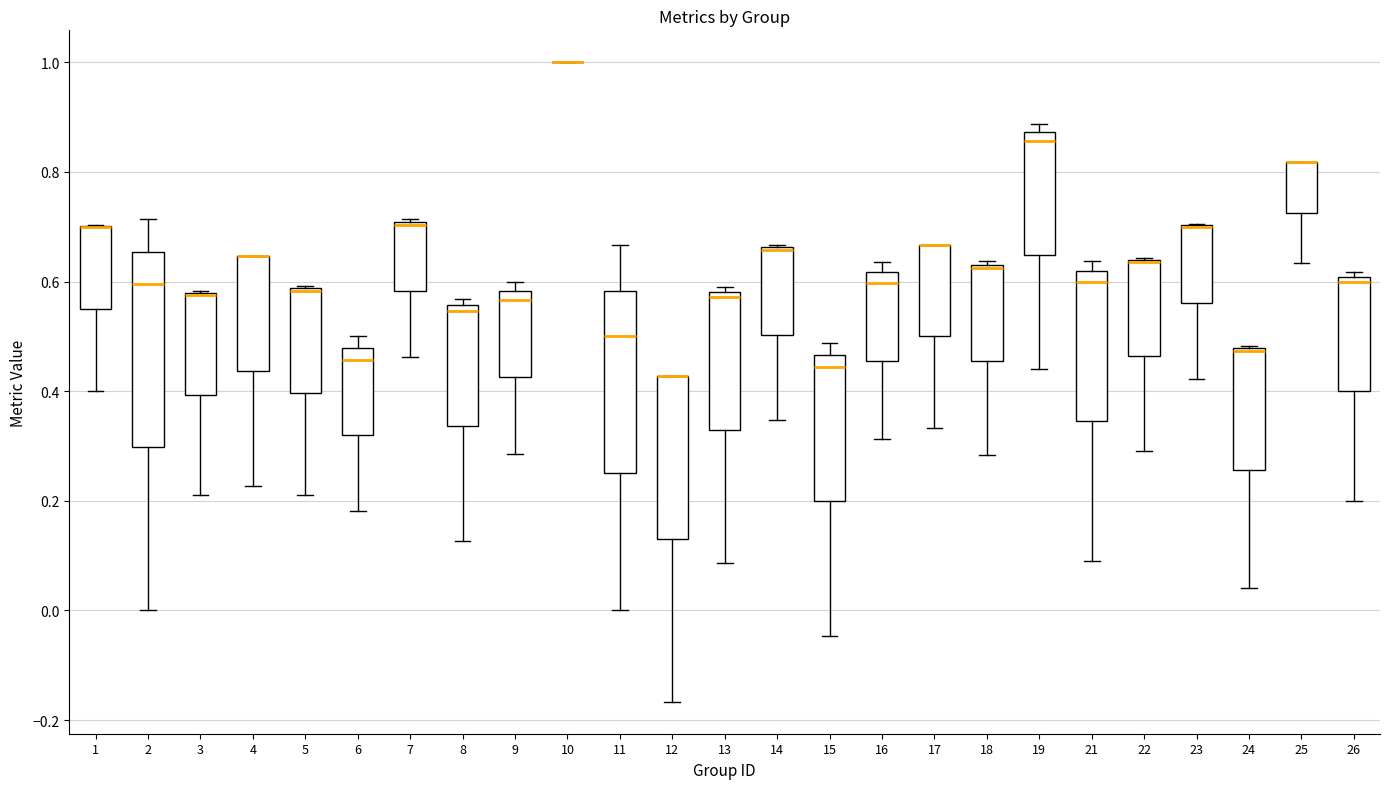

Reading left to right, transcribe this box plot: for each box, give where its median line is, the range the box spans, and where its two whiskers end, as read against the y-axis. The values are not printed on the chart, so give them approximately, as read against the axis.

1: median 0.70 (drawn on the box's upper edge), box 0.56 to 0.70, whiskers 0.40 to 0.70
2: median 0.60, box 0.30 to 0.66, whiskers 0.00 to 0.72
3: median 0.58 (drawn on the box's upper edge), box 0.40 to 0.58, whiskers 0.22 to 0.58
4: median 0.64 (drawn on the box's upper edge), box 0.44 to 0.64, whiskers 0.22 to 0.64
5: median 0.58 (drawn on the box's upper edge), box 0.40 to 0.58, whiskers 0.22 to 0.60
6: median 0.46, box 0.32 to 0.48, whiskers 0.18 to 0.50
7: median 0.70, box 0.58 to 0.70, whiskers 0.46 to 0.72
8: median 0.54, box 0.34 to 0.56, whiskers 0.12 to 0.56 (just above the box's upper edge)
9: median 0.56, box 0.42 to 0.58, whiskers 0.28 to 0.60
10: box collapsed to a line at 1.00, whiskers 1.00 to 1.00
11: median 0.50, box 0.26 to 0.58, whiskers 0.00 to 0.66
12: median 0.42 (drawn on the box's upper edge), box 0.14 to 0.42, whiskers -0.16 to 0.42
13: median 0.58 (just below the box's upper edge), box 0.32 to 0.58, whiskers 0.08 to 0.60
14: median 0.66 (drawn on the box's upper edge), box 0.50 to 0.66, whiskers 0.34 to 0.66
15: median 0.44, box 0.20 to 0.46, whiskers -0.04 to 0.48
16: median 0.60, box 0.46 to 0.62, whiskers 0.32 to 0.64
17: median 0.66 (drawn on the box's upper edge), box 0.50 to 0.66, whiskers 0.34 to 0.66
18: median 0.62, box 0.46 to 0.64, whiskers 0.28 to 0.64
19: median 0.86, box 0.64 to 0.88, whiskers 0.44 to 0.88 (just above the box's upper edge)
21: median 0.60, box 0.34 to 0.62, whiskers 0.10 to 0.64
22: median 0.64 (drawn on the box's upper edge), box 0.46 to 0.64, whiskers 0.30 to 0.64
23: median 0.70 (drawn on the box's upper edge), box 0.56 to 0.70, whiskers 0.42 to 0.70
24: median 0.48 (drawn on the box's upper edge), box 0.26 to 0.48, whiskers 0.04 to 0.48
25: median 0.82 (drawn on the box's upper edge), box 0.72 to 0.82, whiskers 0.64 to 0.82
26: median 0.60 (just below the box's upper edge), box 0.40 to 0.60, whiskers 0.20 to 0.62